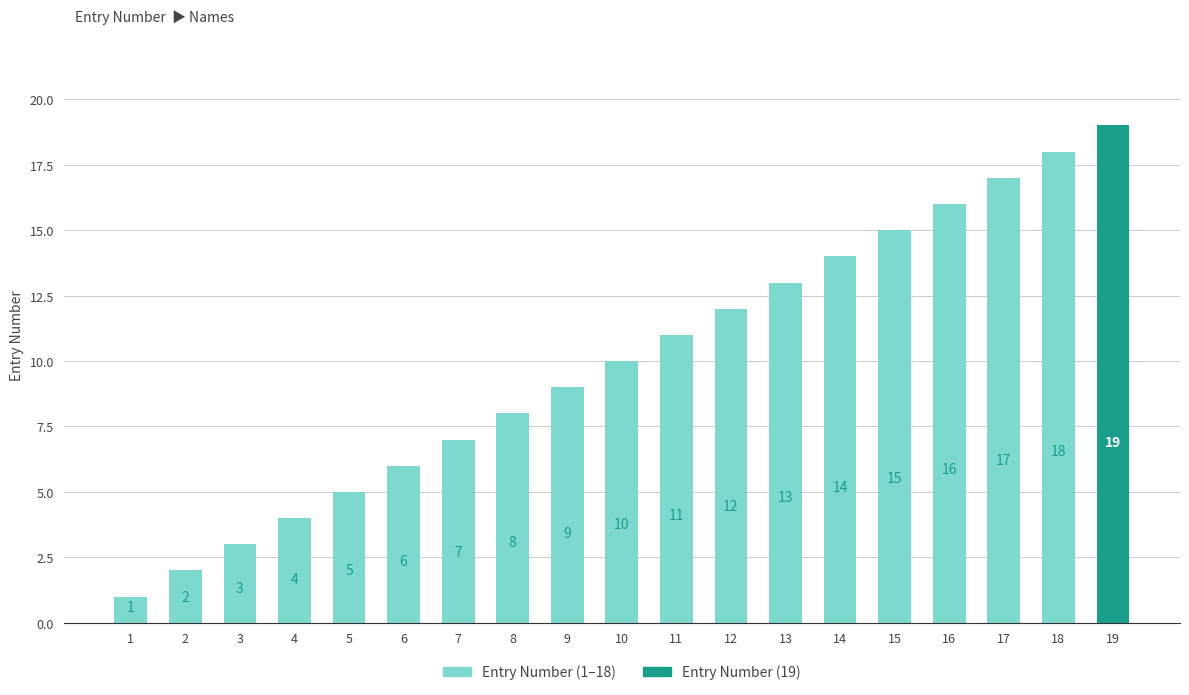

How many data points does each series have?

19